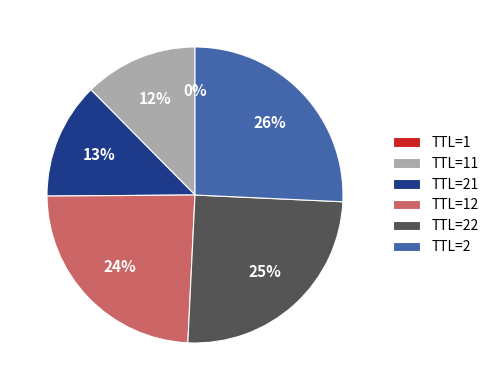

What is the largest slice in the pie chart?

TTL=2